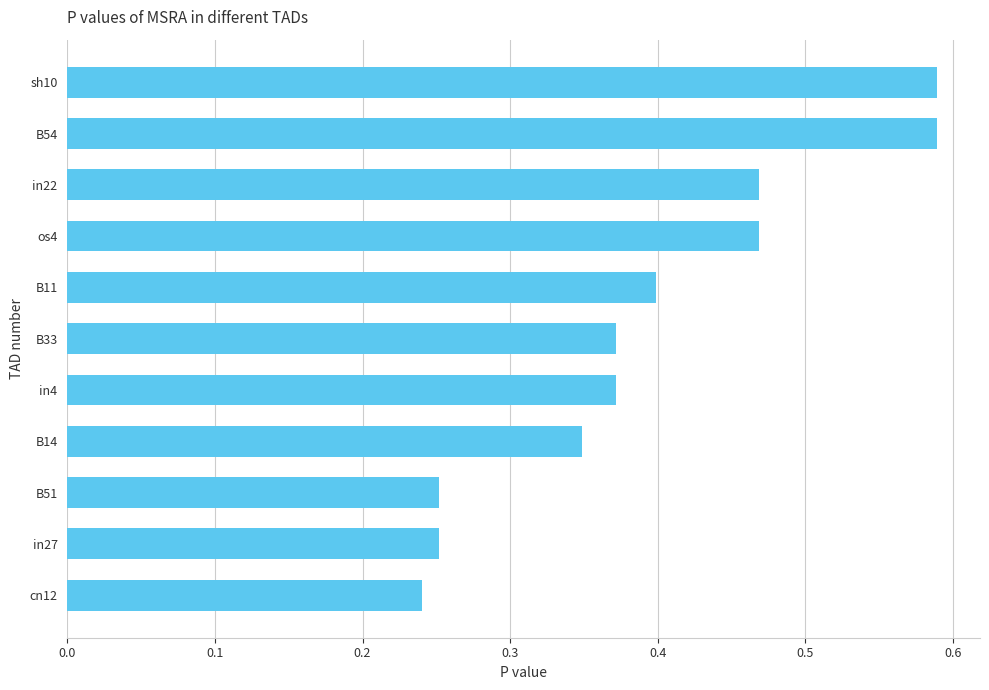

True or false: the data shows 0.8 at os4.

False